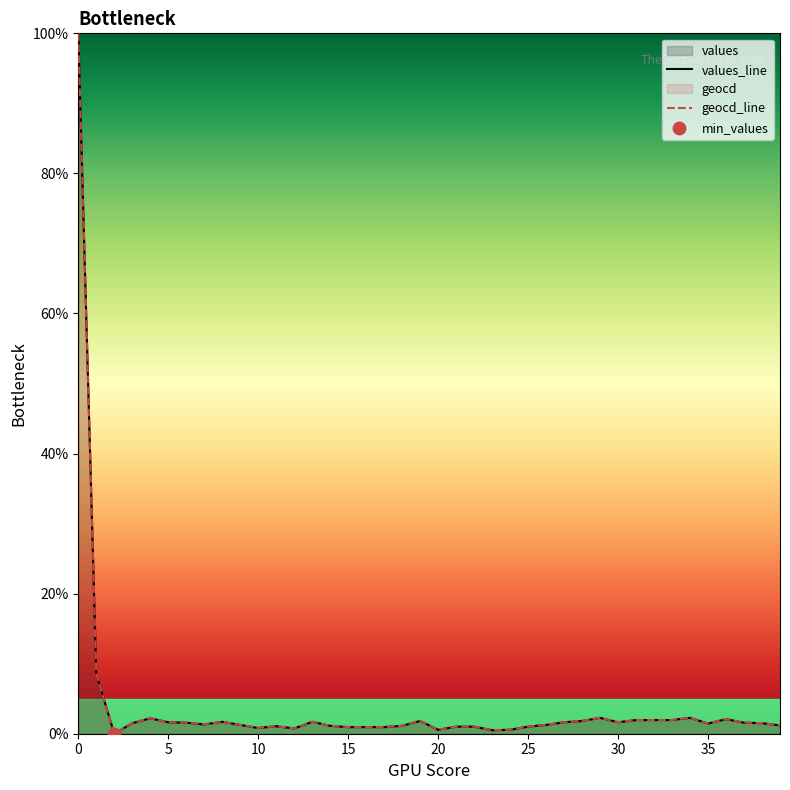

How many lines are shown in the chart?

2